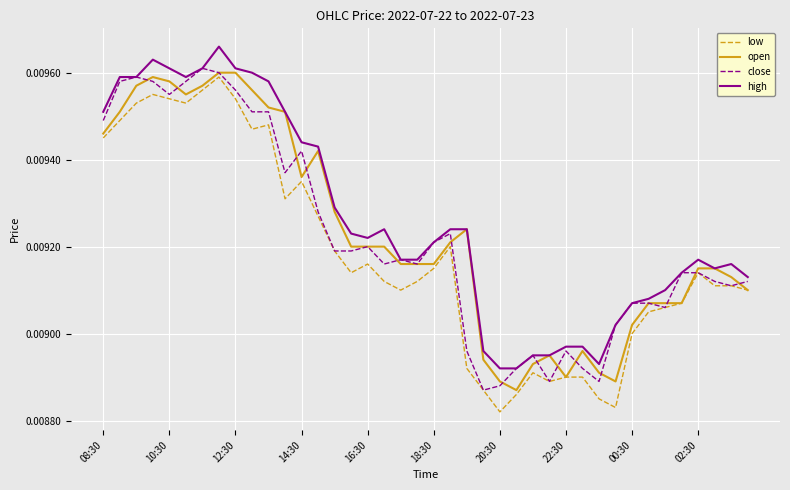

How many high values are between 0 and 1?

40